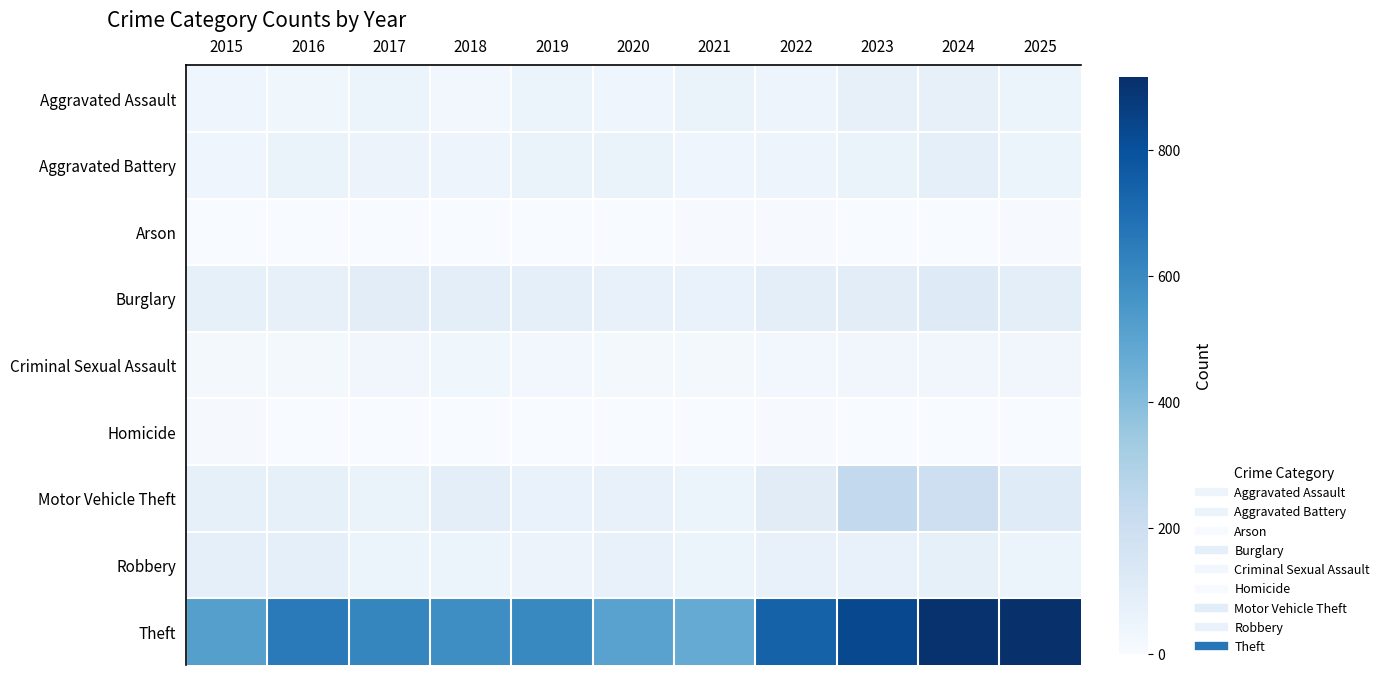

What is the spread (max minus min) of values at 2020?

506